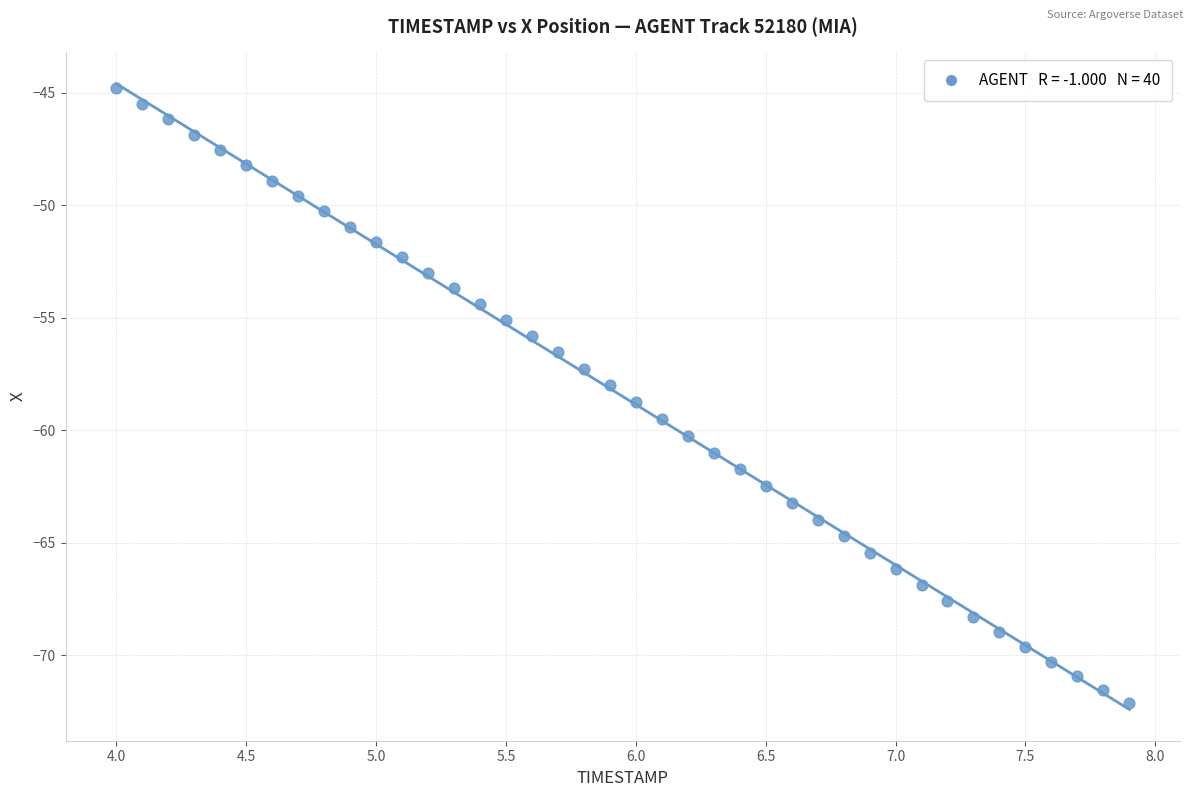

What is the range of X values (max minus min)?

3.9